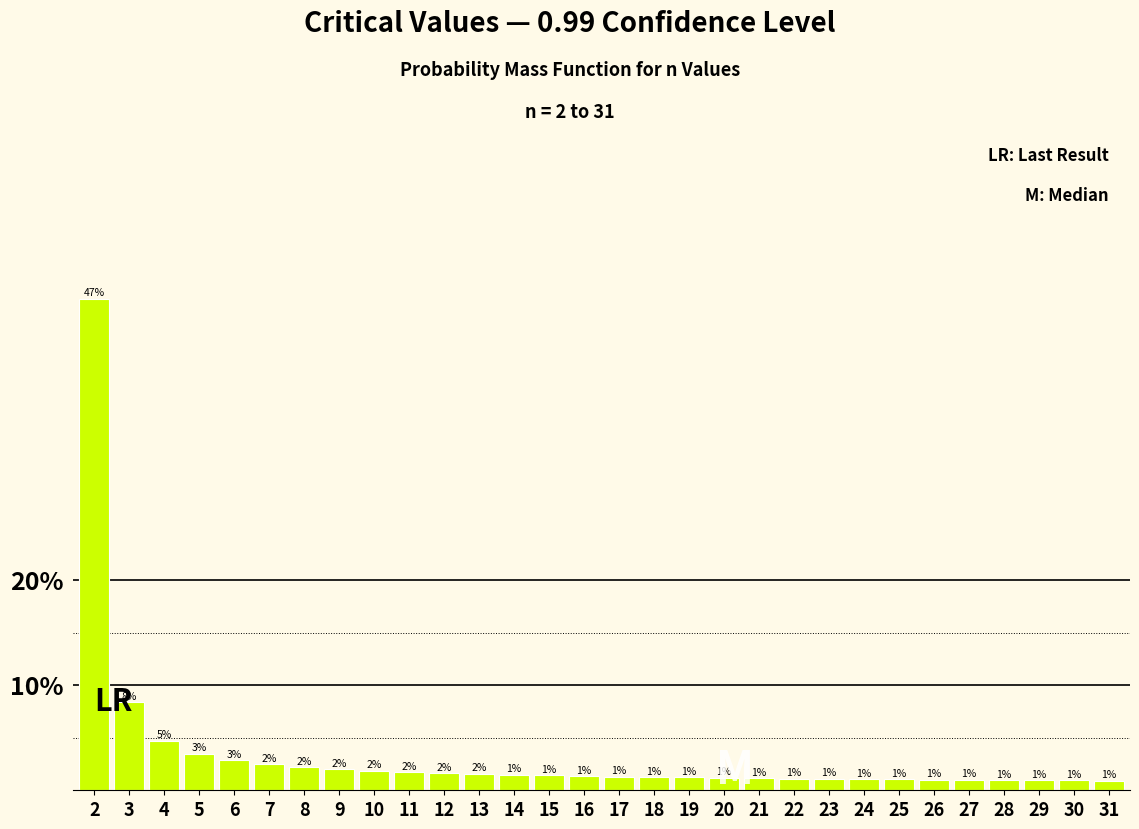

What is the average value?

3.3